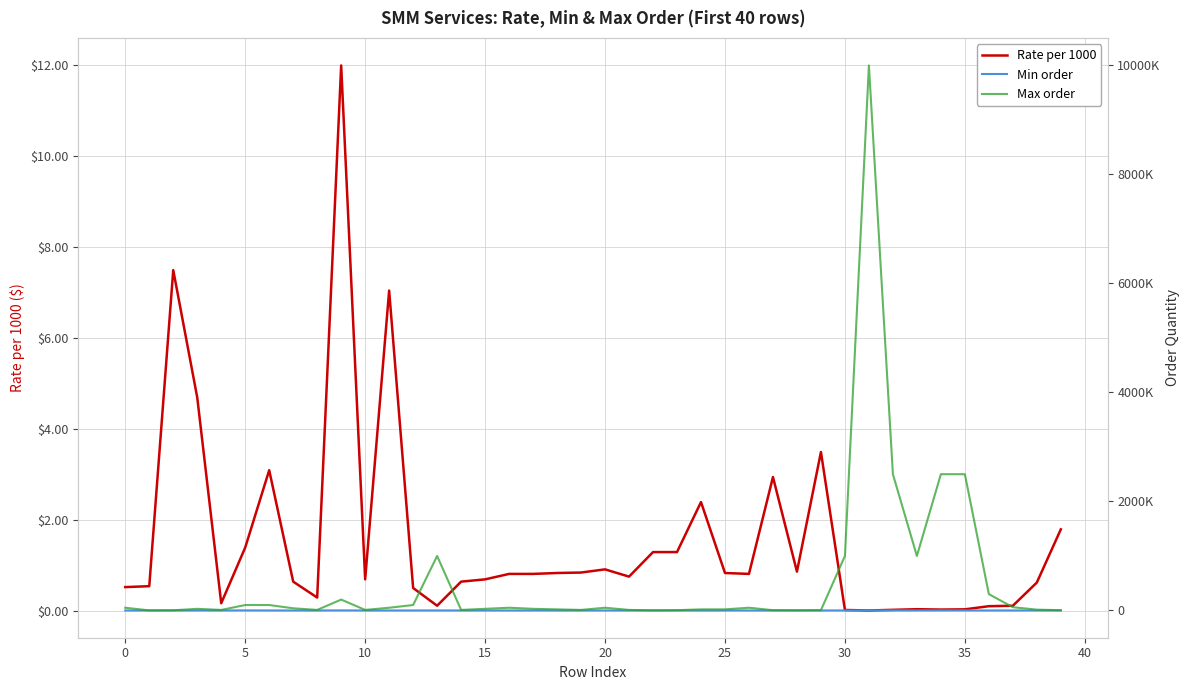

Rank the series by their maximum value, from highest to lowest.

Max order, Min order, Rate per 1000